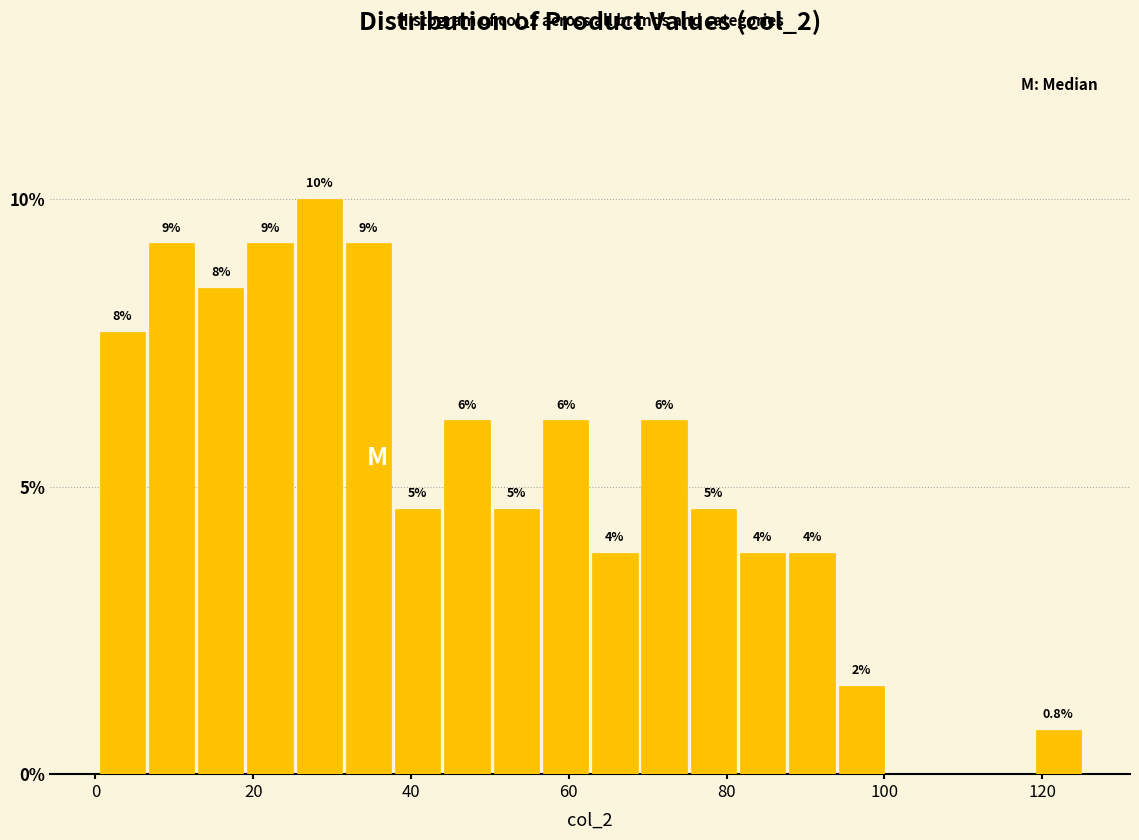

Read against the x-axis, roughly where is the centre of the tallest bar?

28